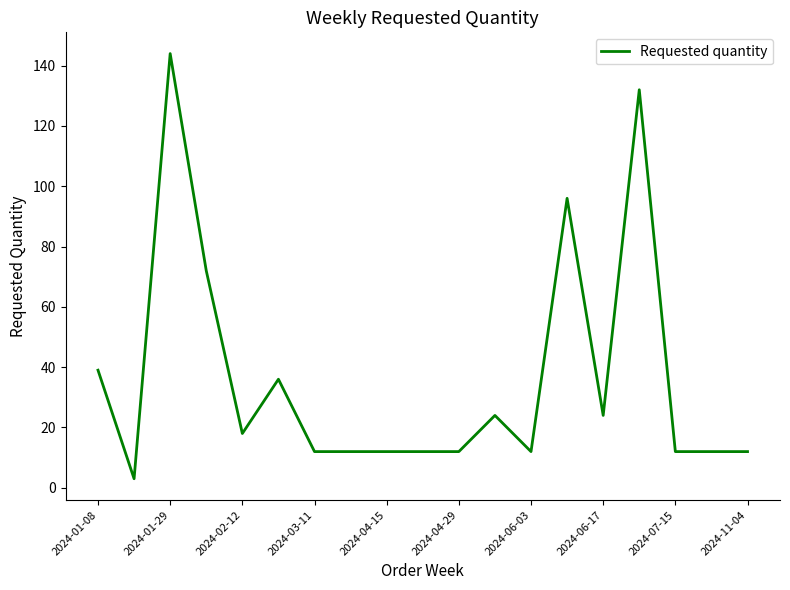

What is the difference between the maximum and minimum values?

141